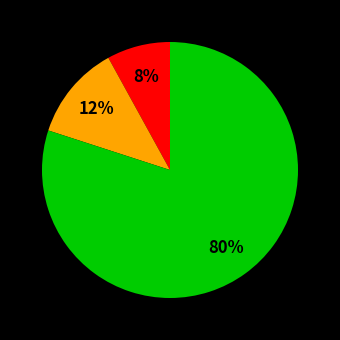

To the nearest percent, what is the difference between the largest and smallest slice percentages?

72%